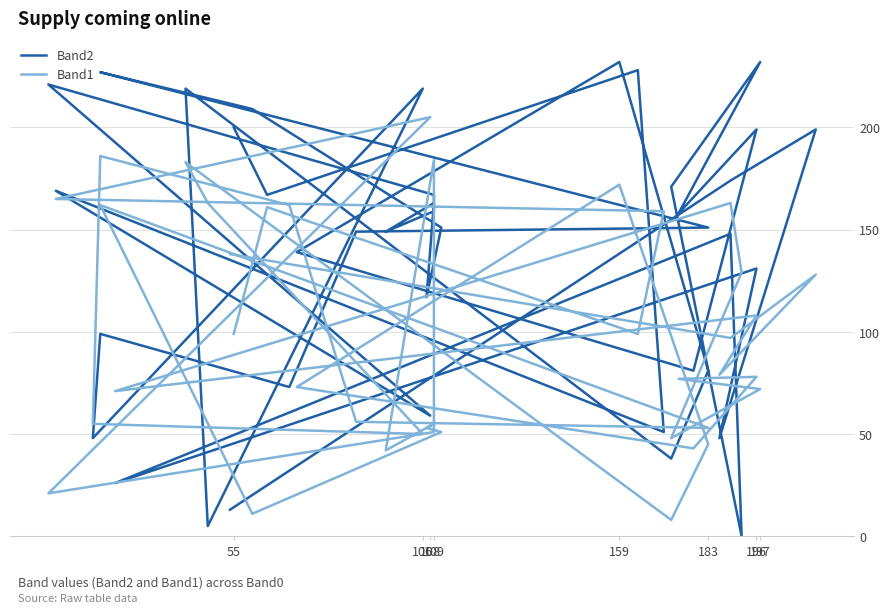

At how many categories does at least one series exceed 166?

19